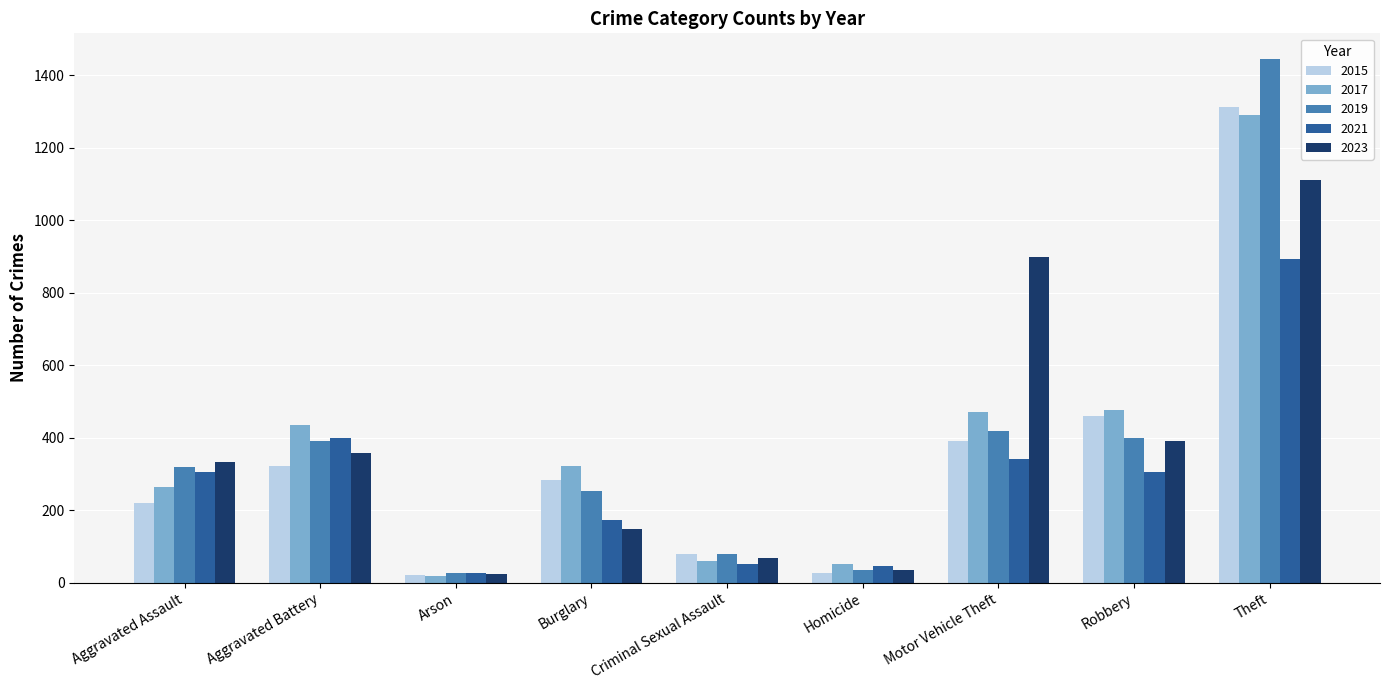

Where is 2021 nearest to the value 461?

Aggravated Battery